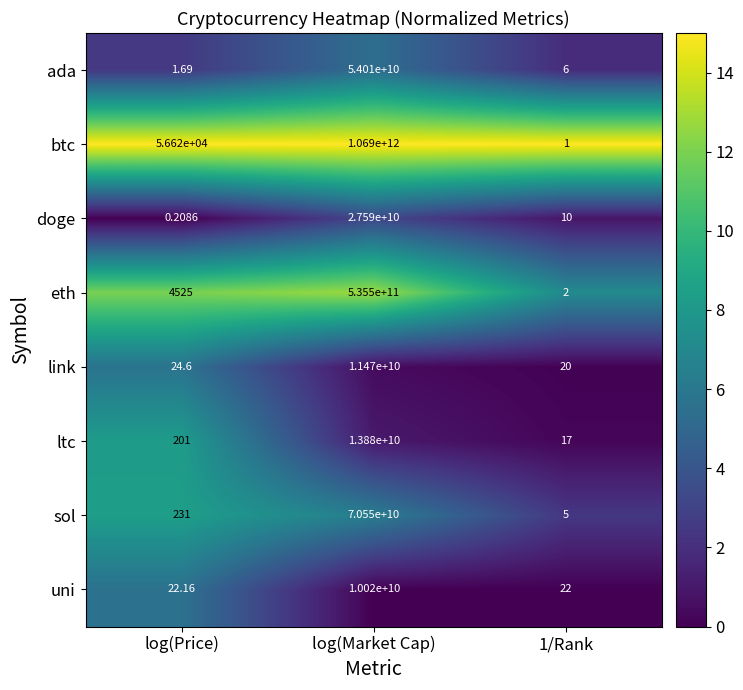

How many series are shown in this chart?

8